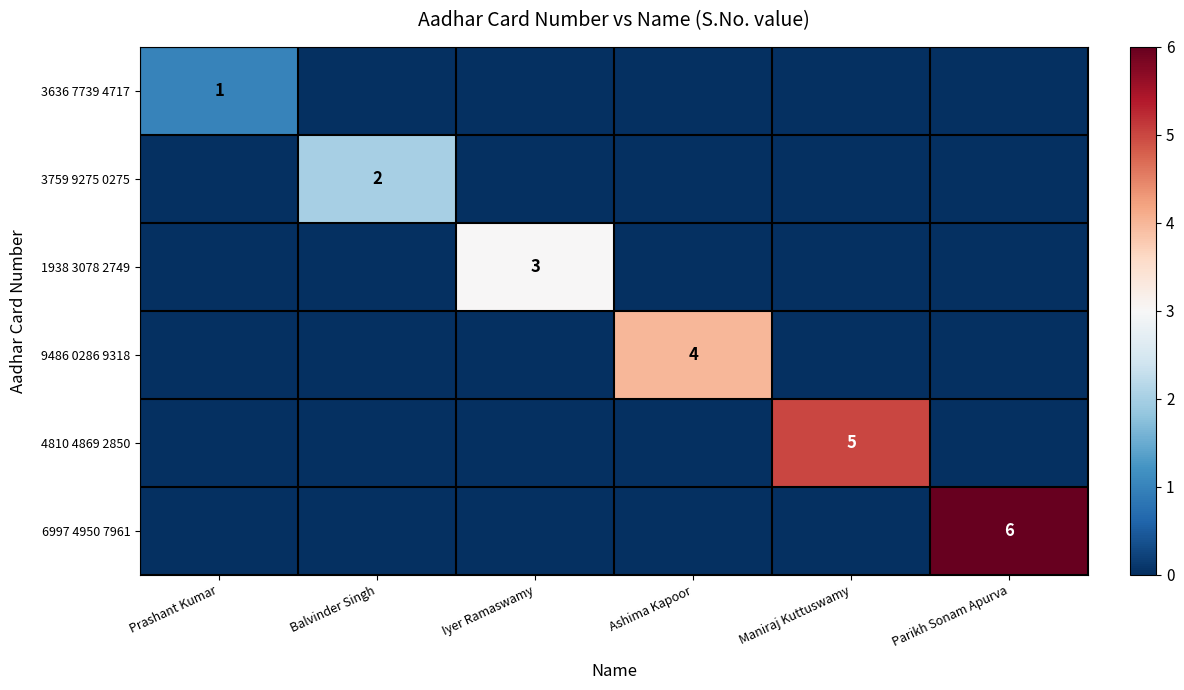

How many categories are shown in the chart?

6